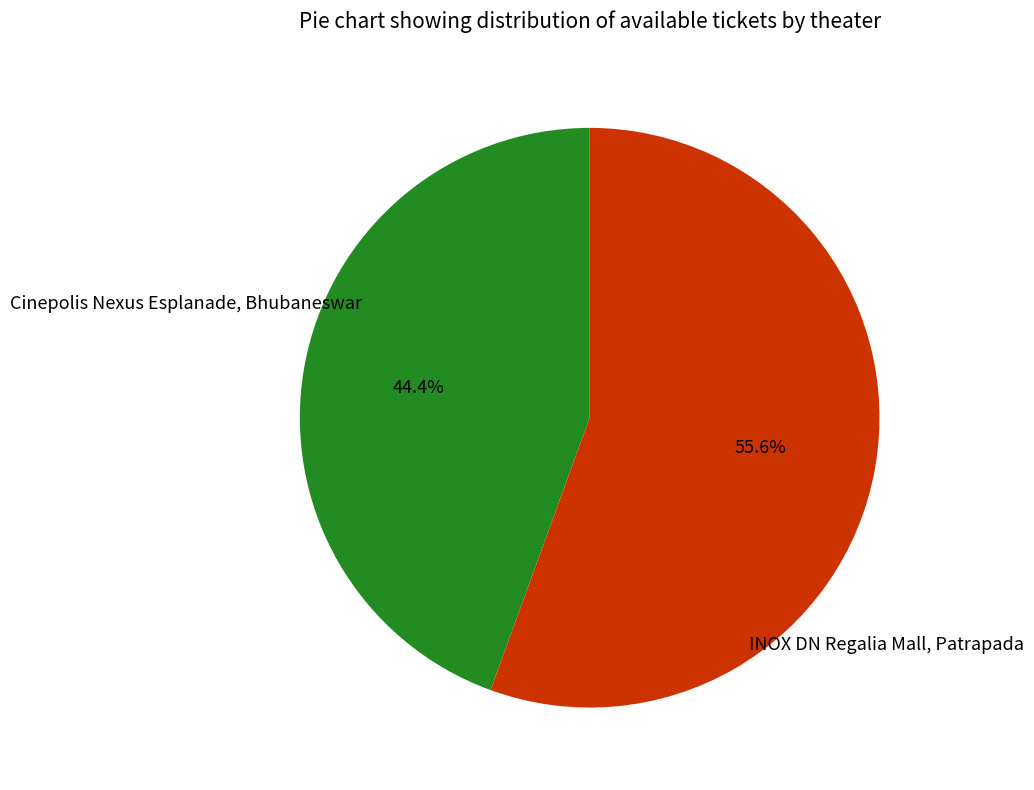

Which slice is the smallest?

Cinepolis Nexus Esplanade, Bhubaneswar